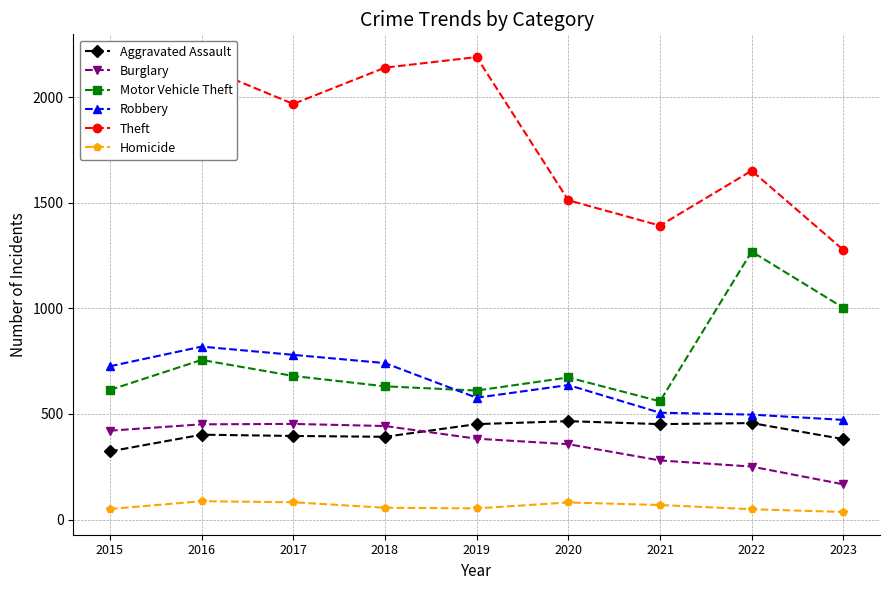

What is the lowest value of the Robbery series?

472